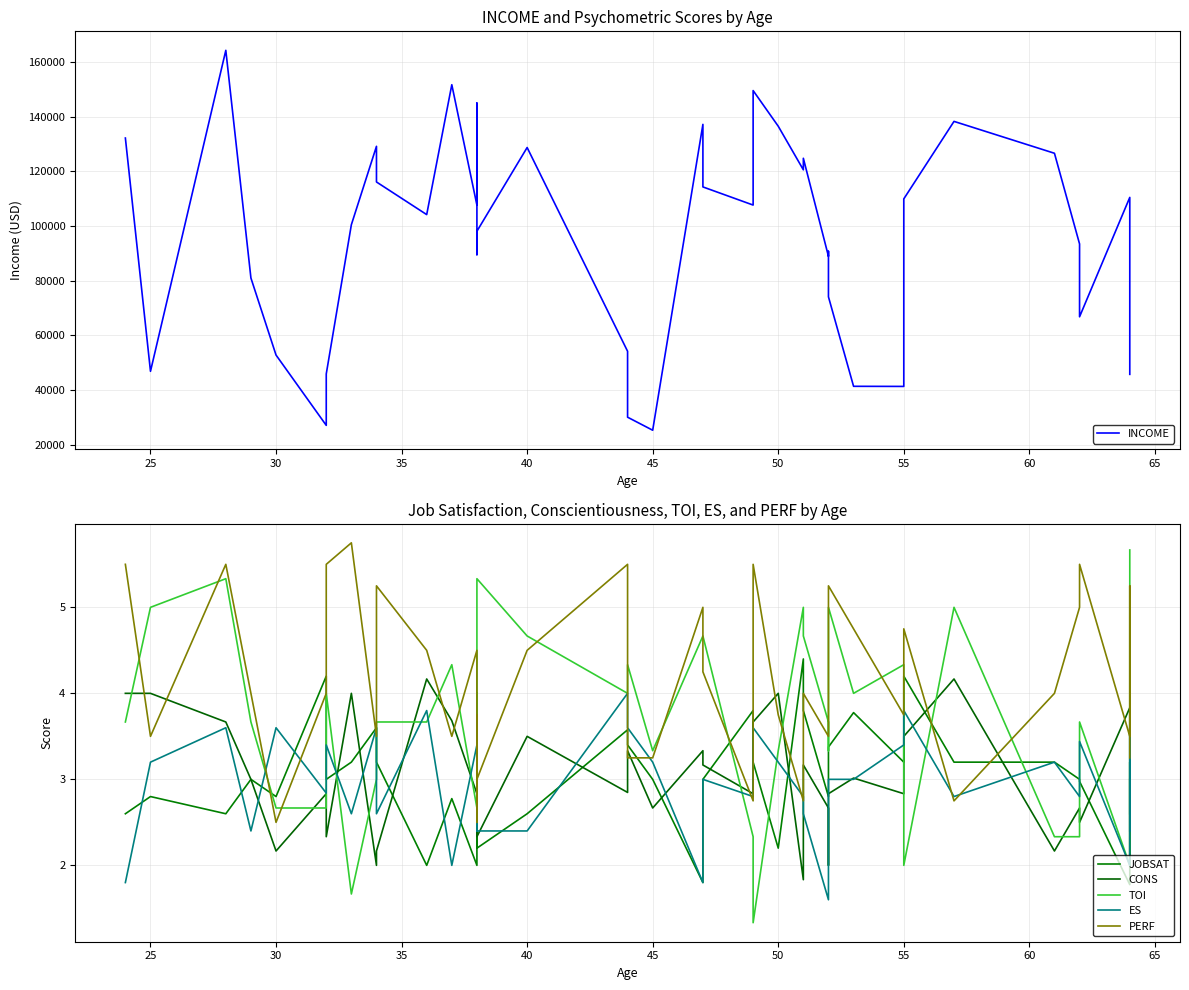

Does the chart display data point markers on the line(s)?

No